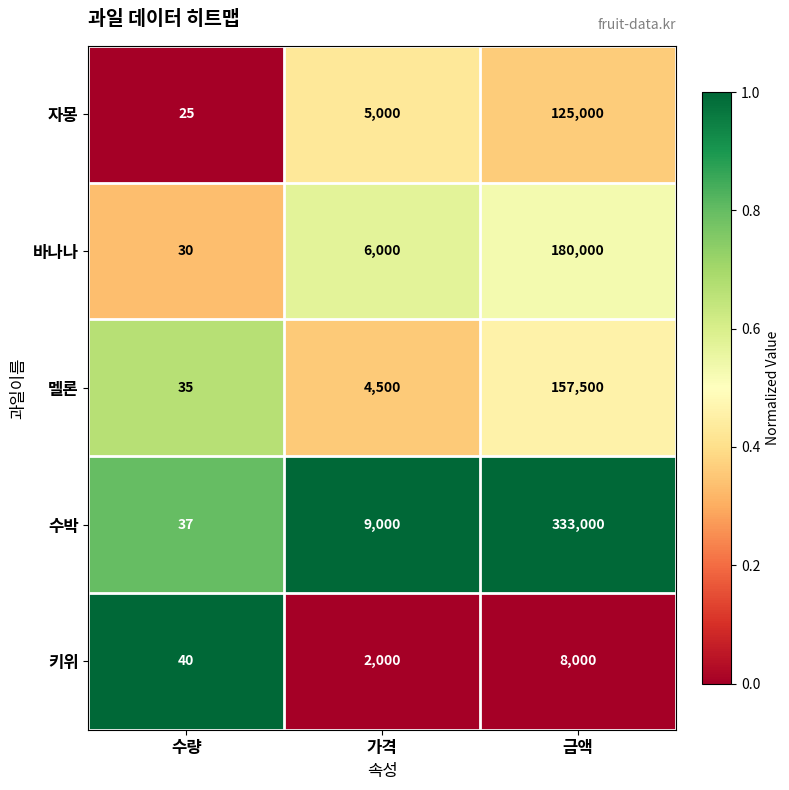

What is the difference between the maximum and minimum values in the 멜론 series?

157465